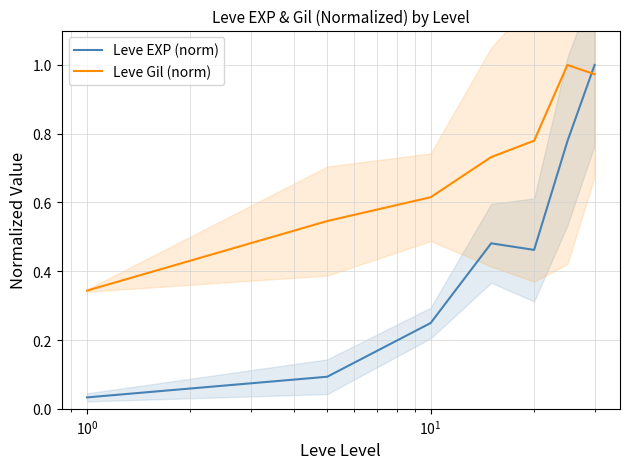

How many intersections are there between Leve EXP (norm) and Leve Gil (norm)?

1